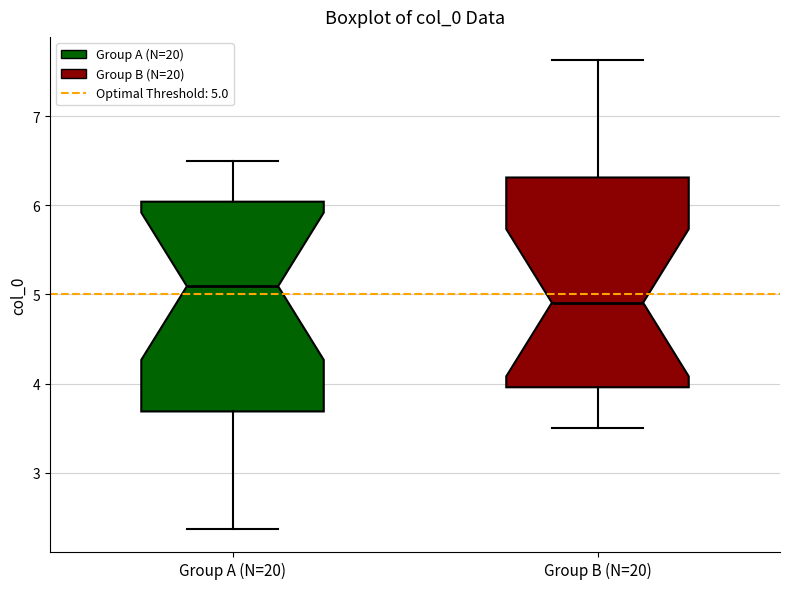

Which box has the highest median line?

Group A (N=20)